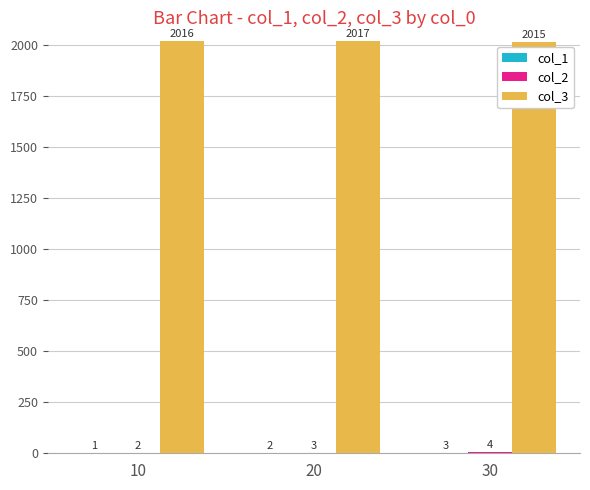

The col_3 series shows 2016 at 10. True or false?

True